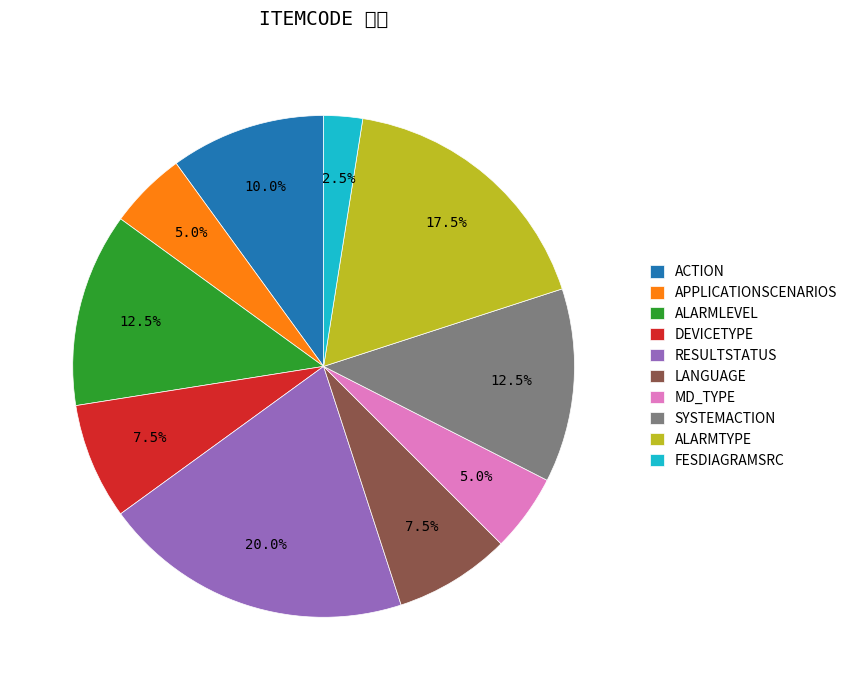

Rank the categories by value from lowest to highest.

FESDIAGRAMSRC, APPLICATIONSCENARIOS, MD_TYPE, DEVICETYPE, LANGUAGE, ACTION, ALARMLEVEL, SYSTEMACTION, ALARMTYPE, RESULTSTATUS